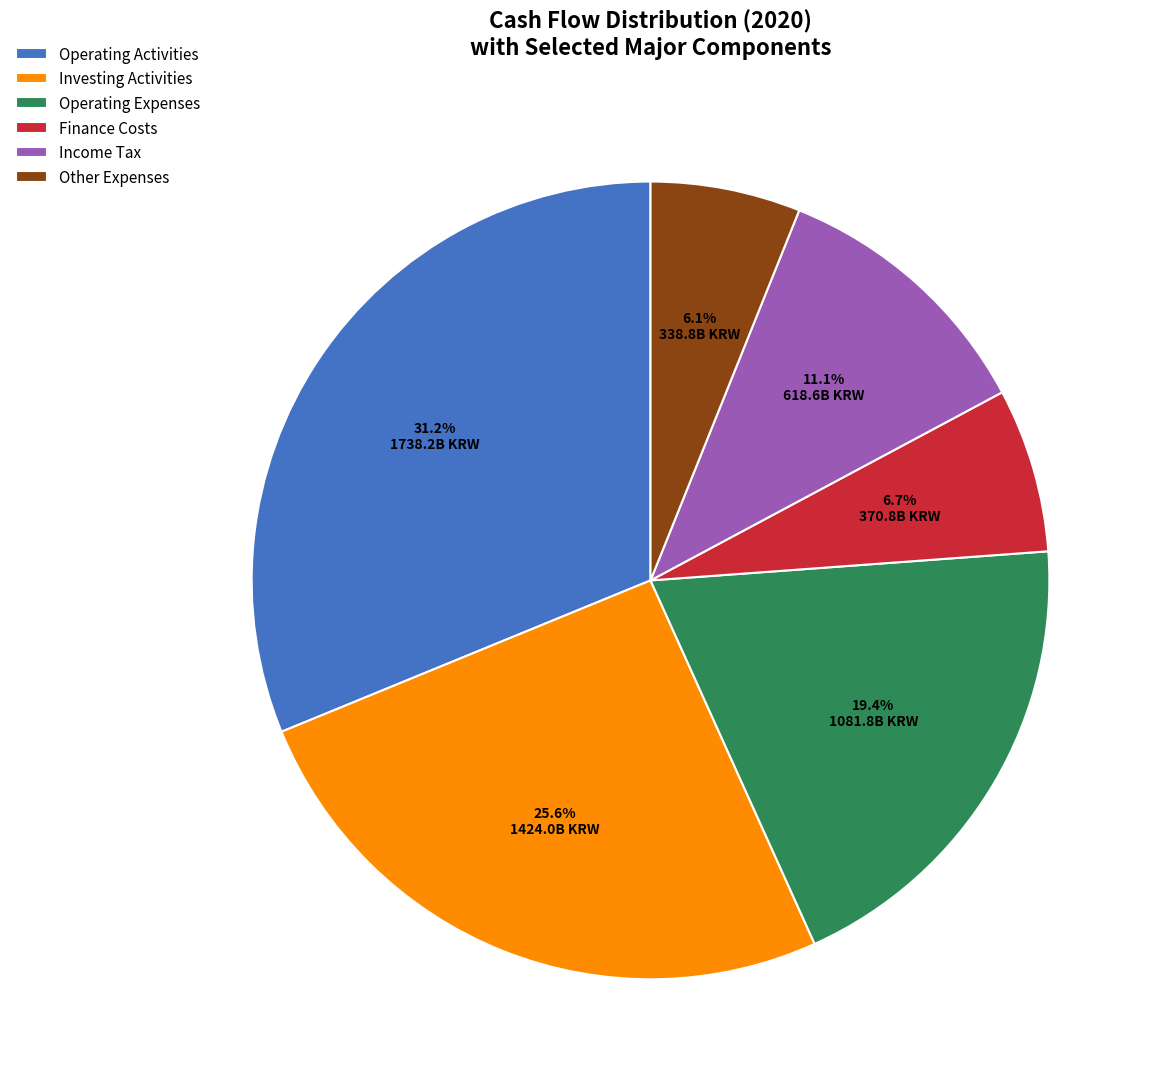

Which has a higher value, Other Expenses or Finance Costs?

Finance Costs